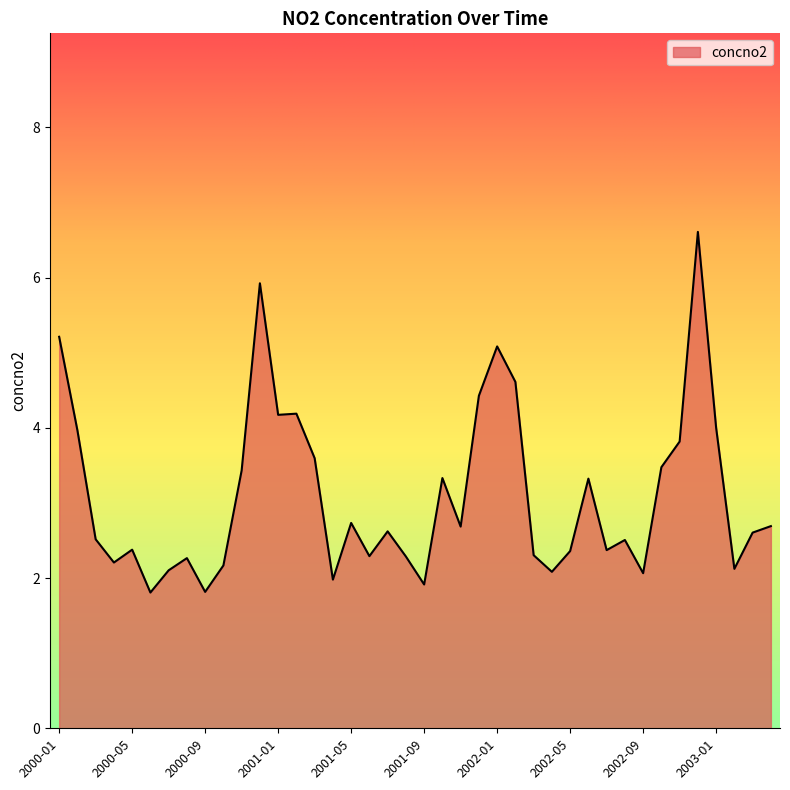

What is the minimum value shown in the chart?

1.8